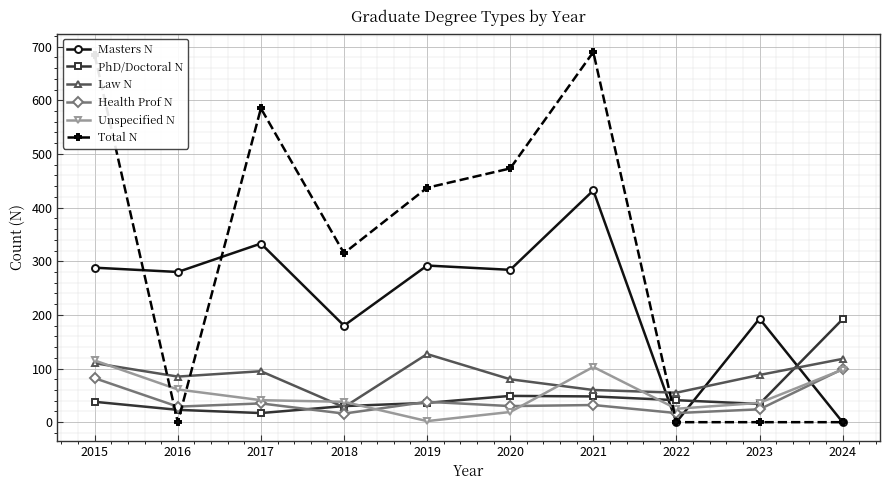

The Unspecified N series shows 107 at 2016. True or false?

False